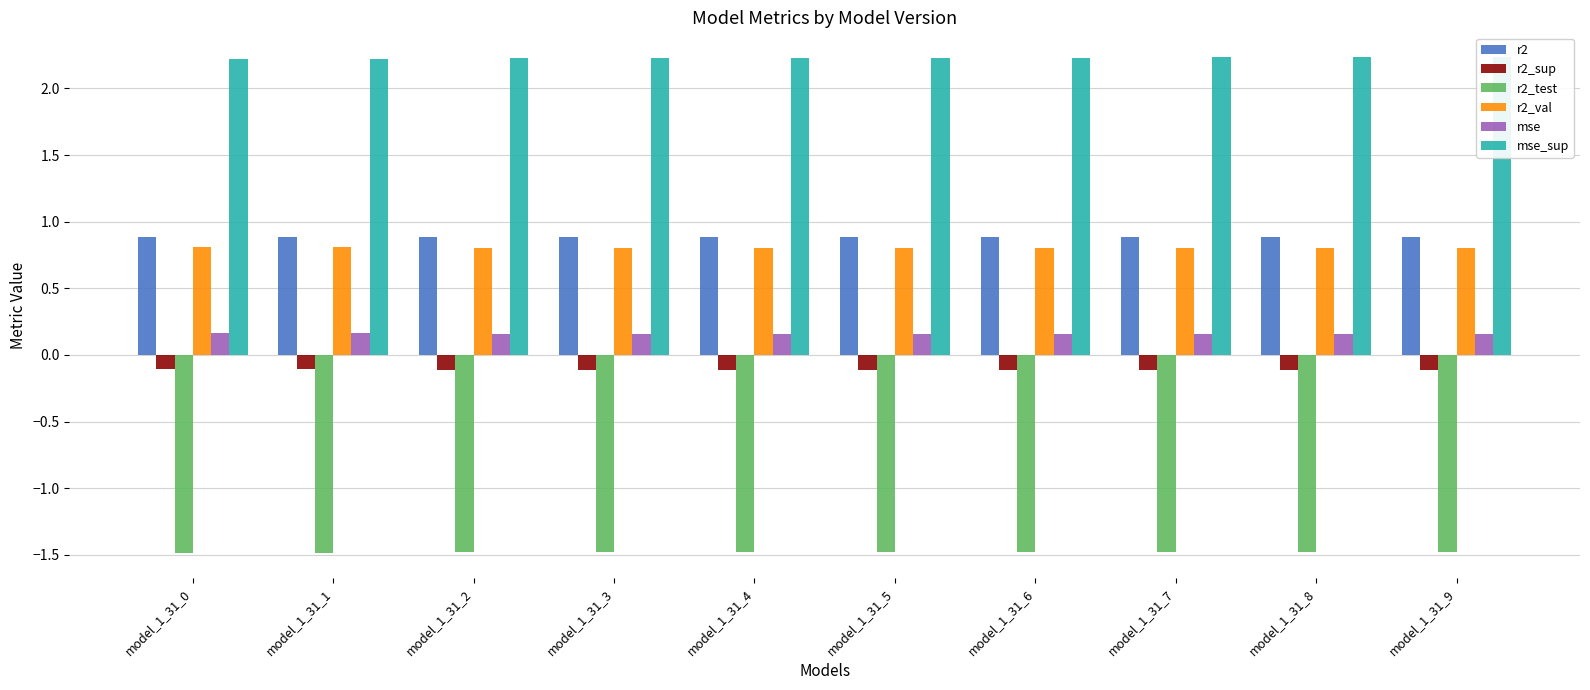

The mse series shows 0.2 at model_1_31_1. True or false?

False